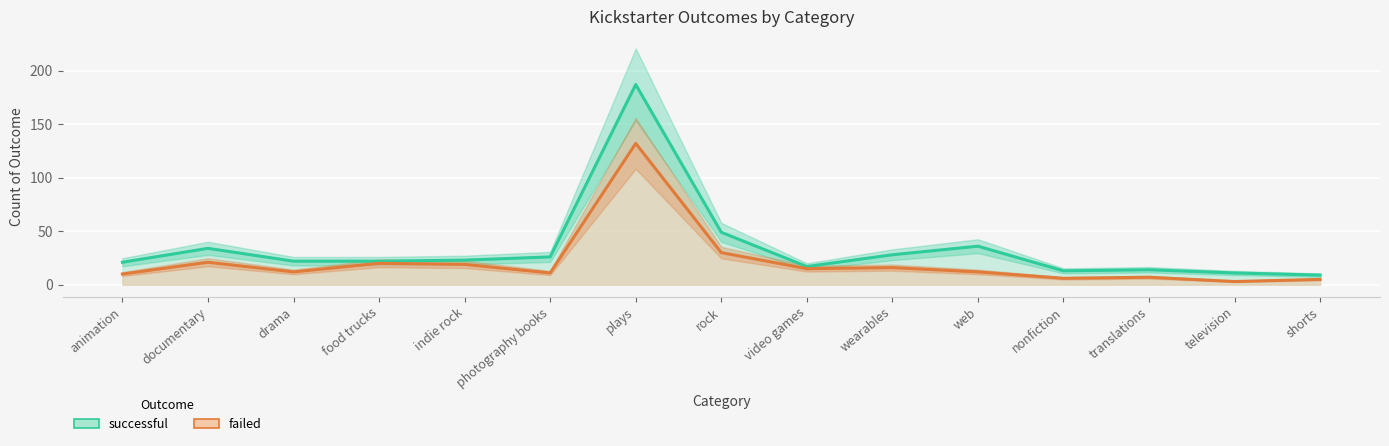

The value of failed at photography books is 11. True or false?

True